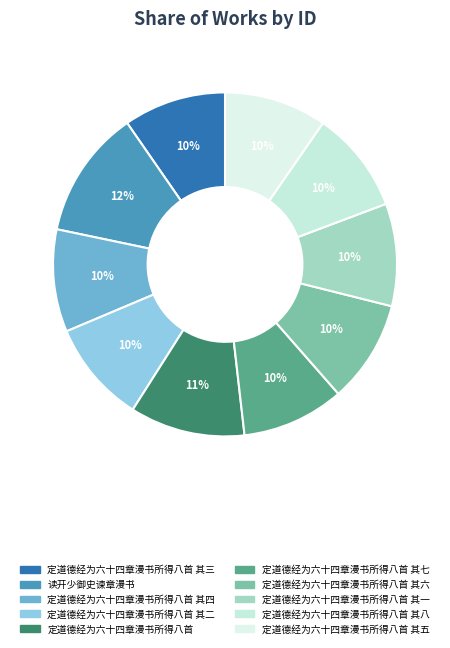

Count the number of slices in the pie.

10